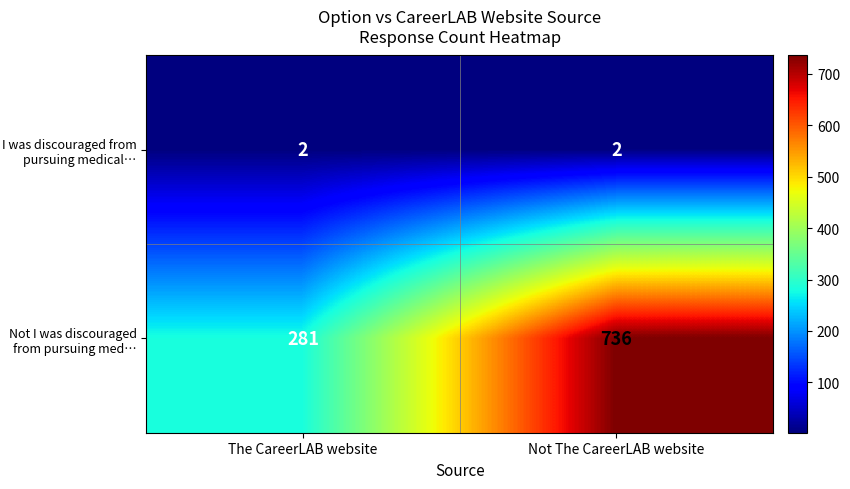

The I was discouraged from pursuing medical… series shows 3 at Not The CareerLAB website. True or false?

False